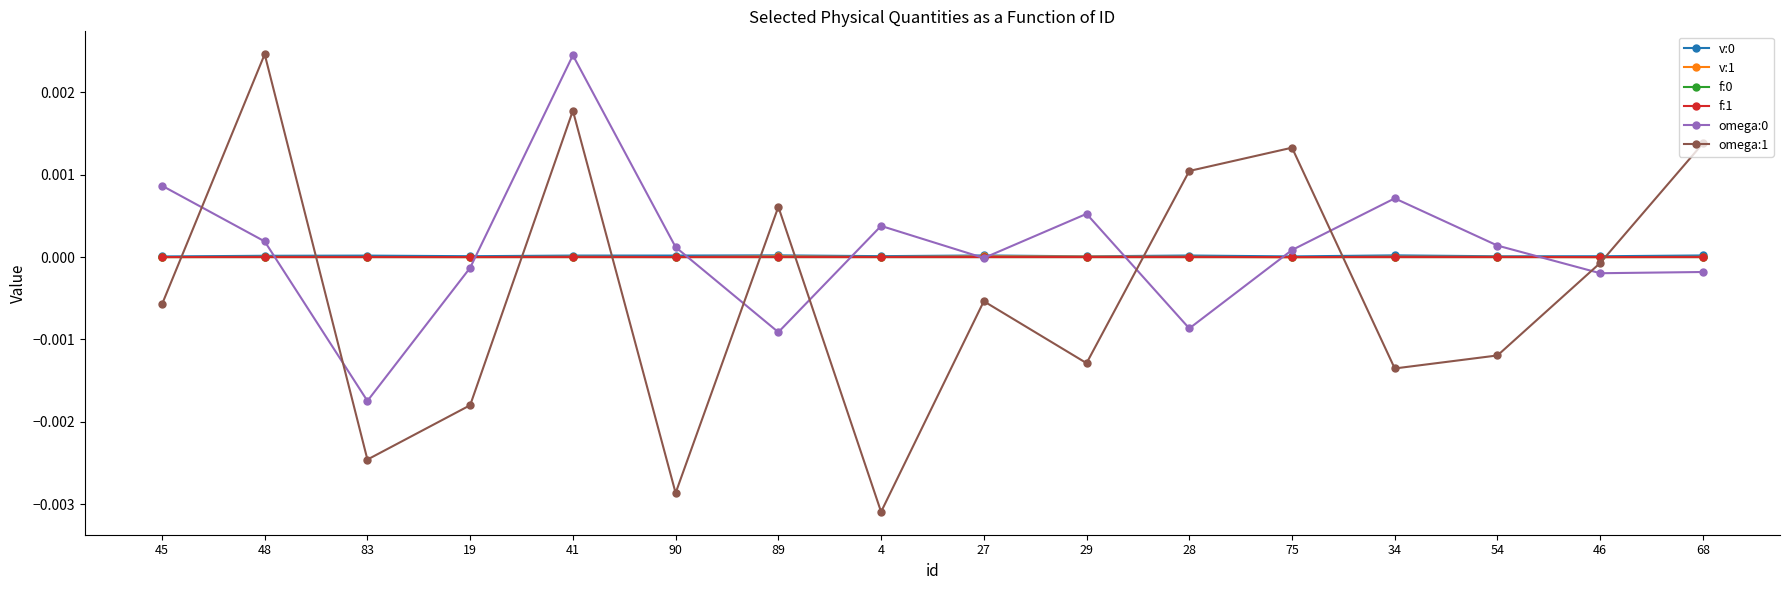

Is the value of v:1 at 83 greater than the value of omega:1 at 4?

Yes